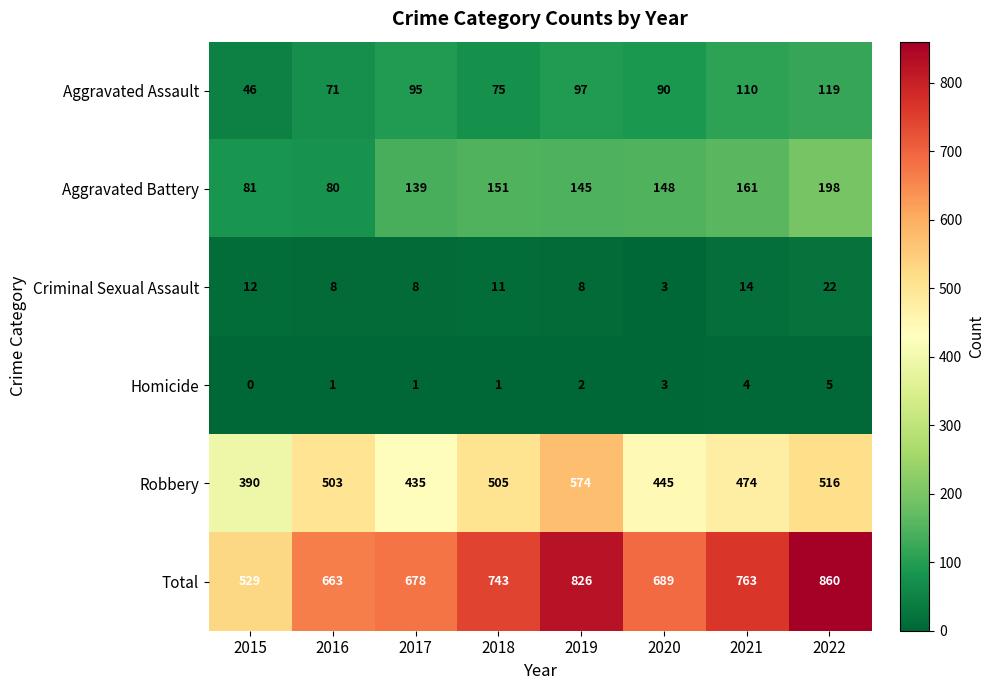

What is the difference between the Aggravated Battery values at 2017 and 2018?

12